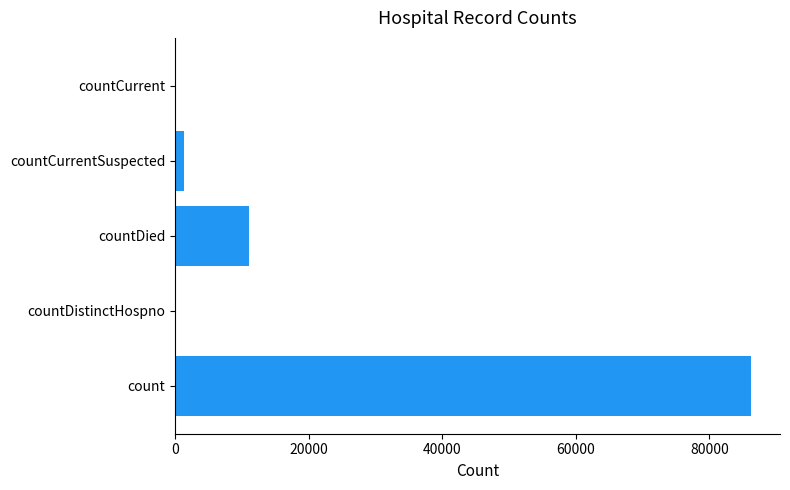

At which label is the value closest to 43137?

countDied